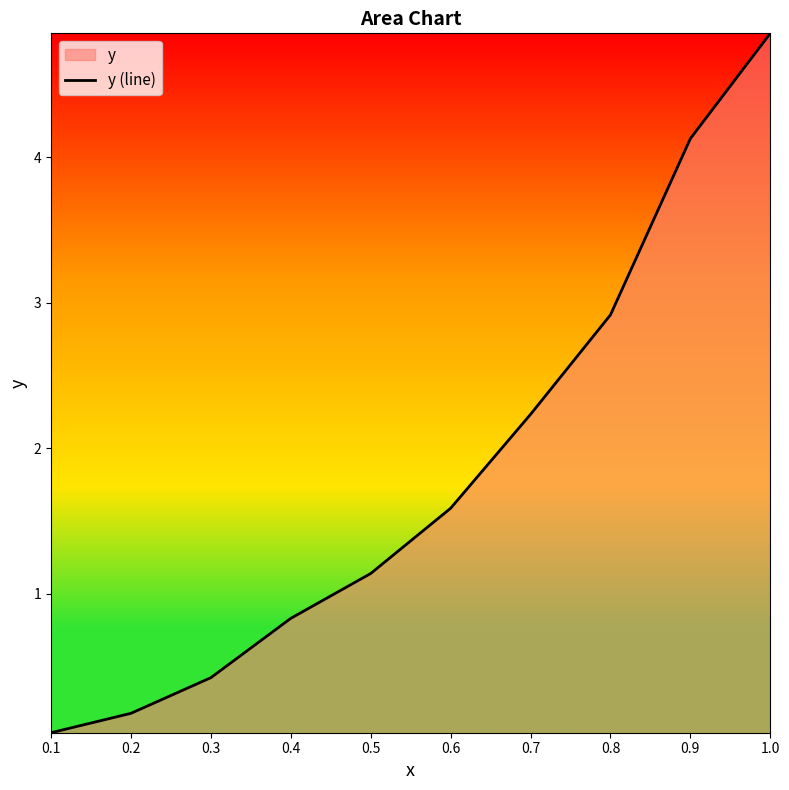

How many data points are above 1?

6